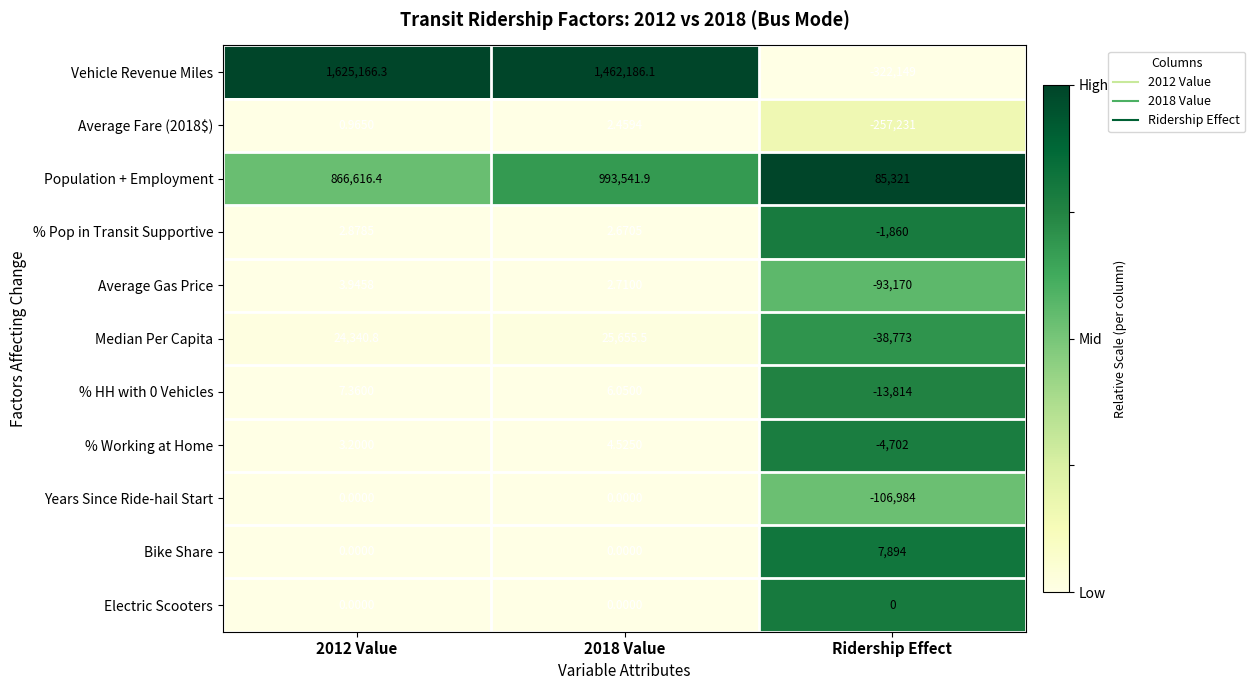

Which series has the largest range (max minus min)?

Vehicle Revenue Miles